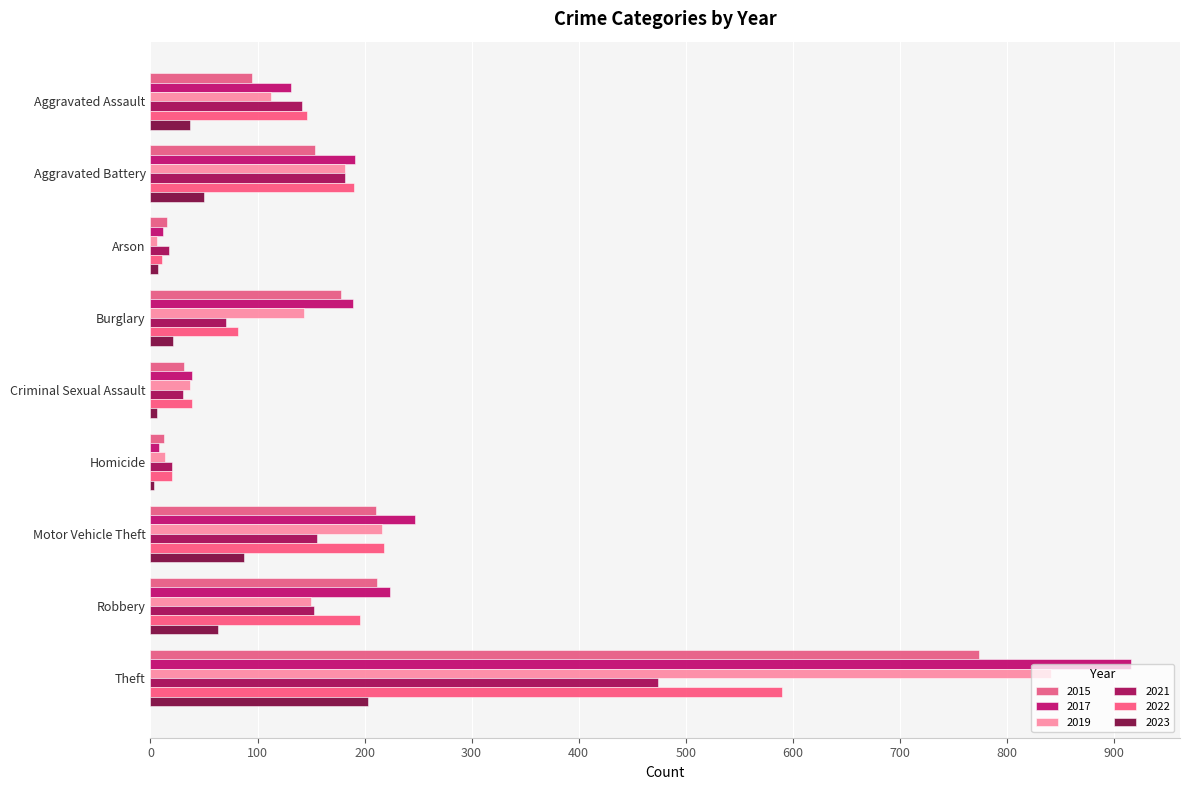

List the labels in order of 2019 value, largest first.

Theft, Motor Vehicle Theft, Aggravated Battery, Robbery, Burglary, Aggravated Assault, Criminal Sexual Assault, Homicide, Arson